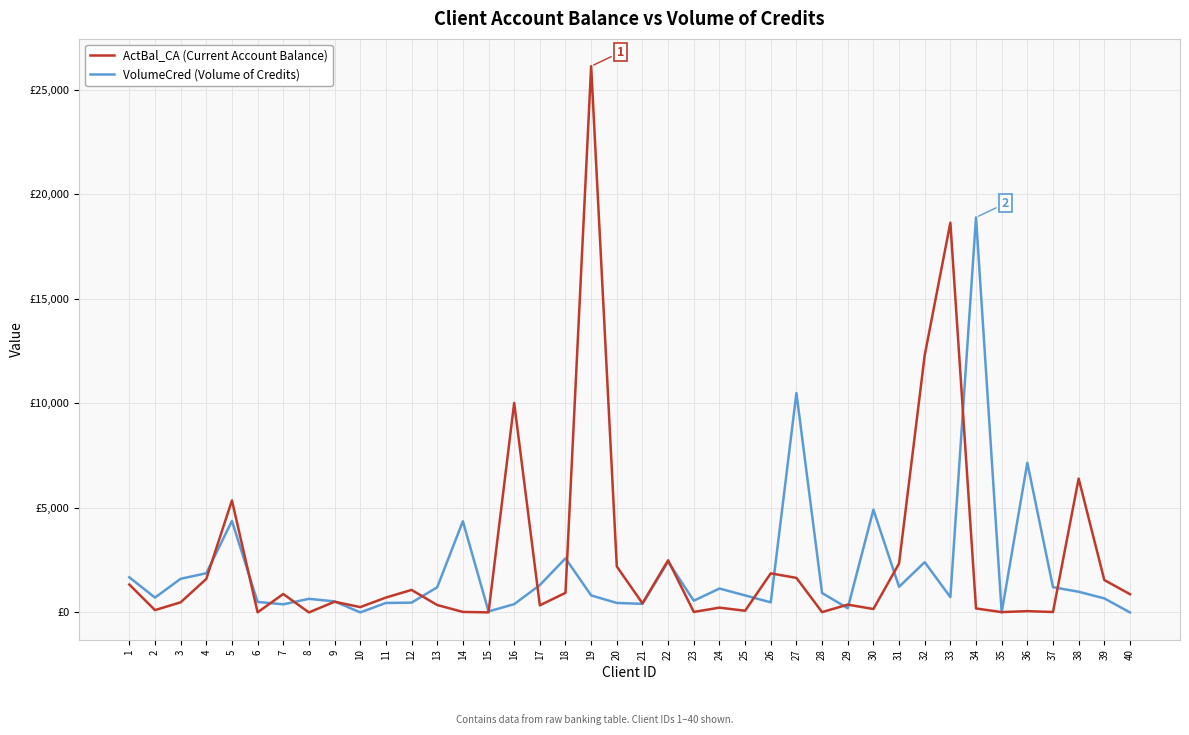

What is the sum of the VolumeCred (Volume of Credits) values at 10 and 28?

926.8